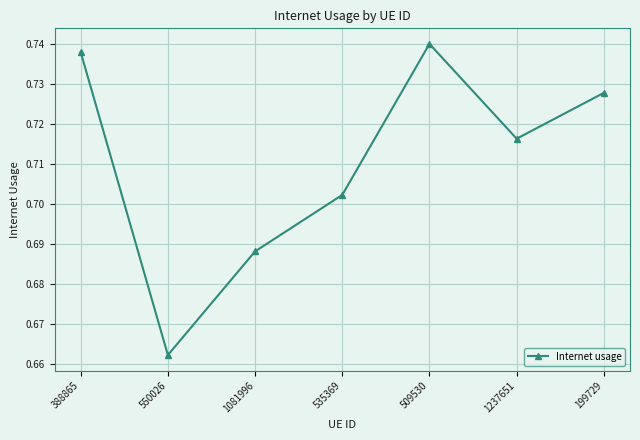

Between 1237651 and 199729, which is larger?

199729